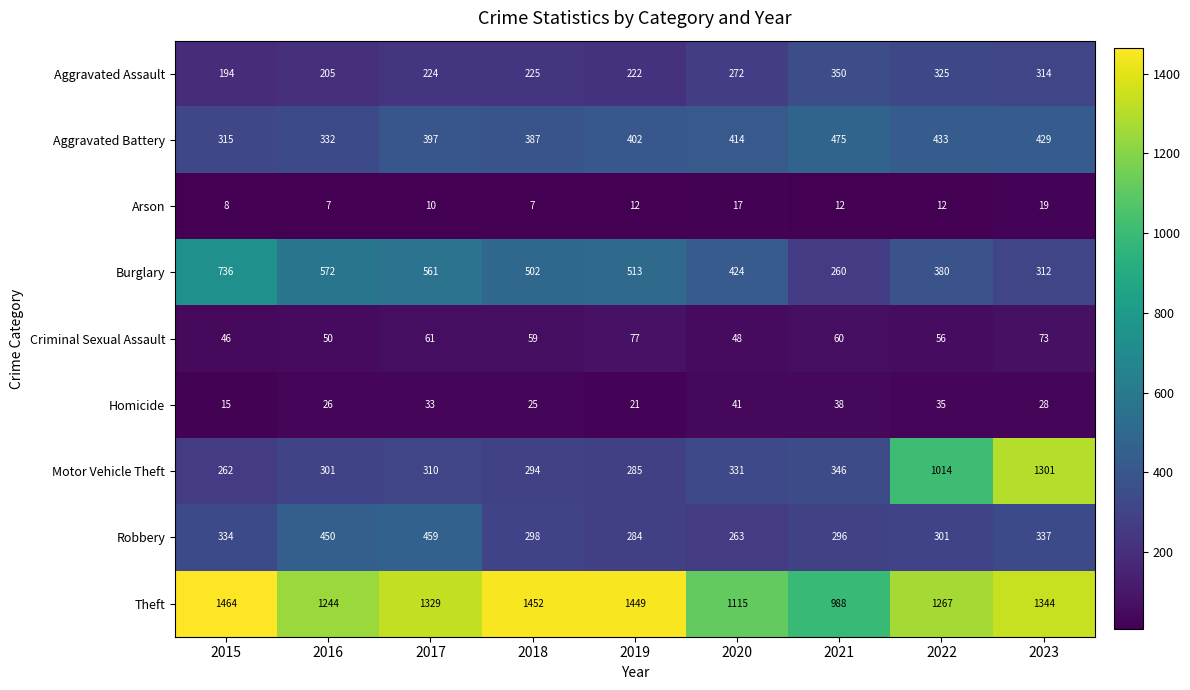

True or false: Motor Vehicle Theft has a value of 200 at 2020.

False